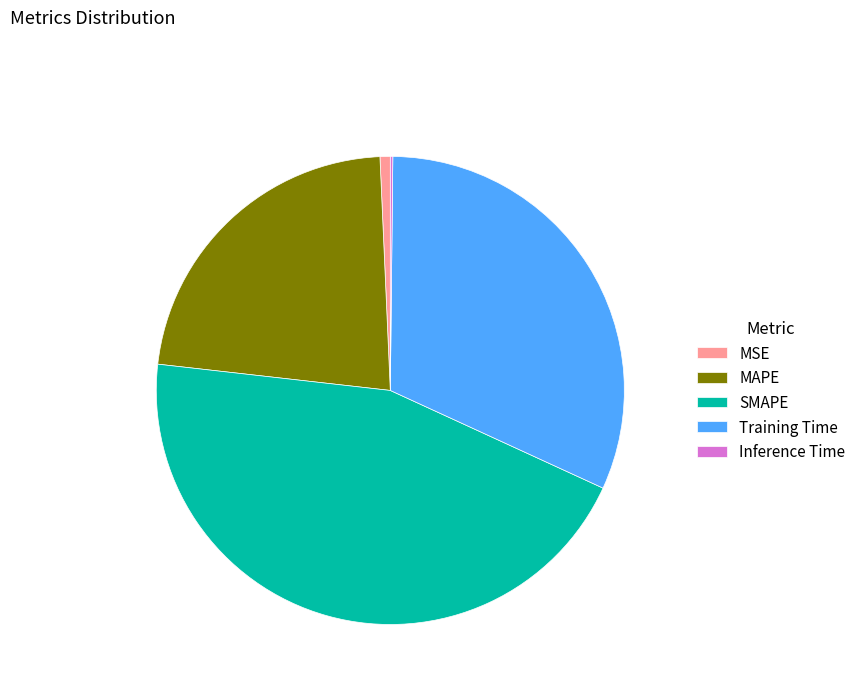

What is the largest slice in the pie chart?

SMAPE